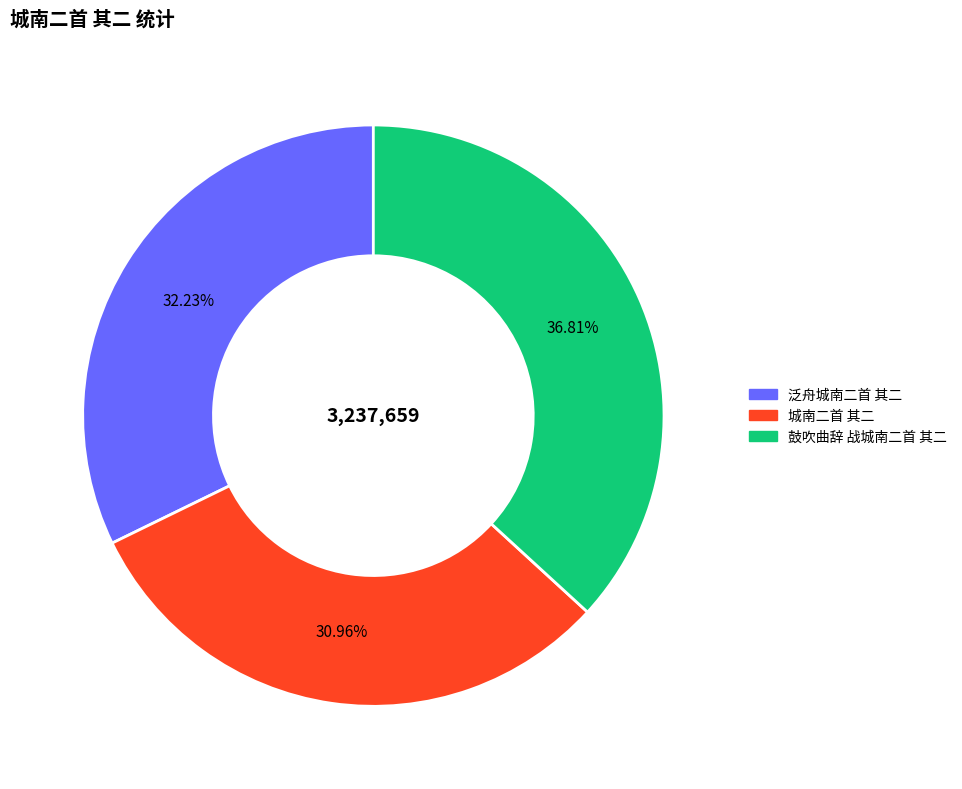

The 泛舟城南二首 其二 slice represents 32% of the pie. True or false?

True